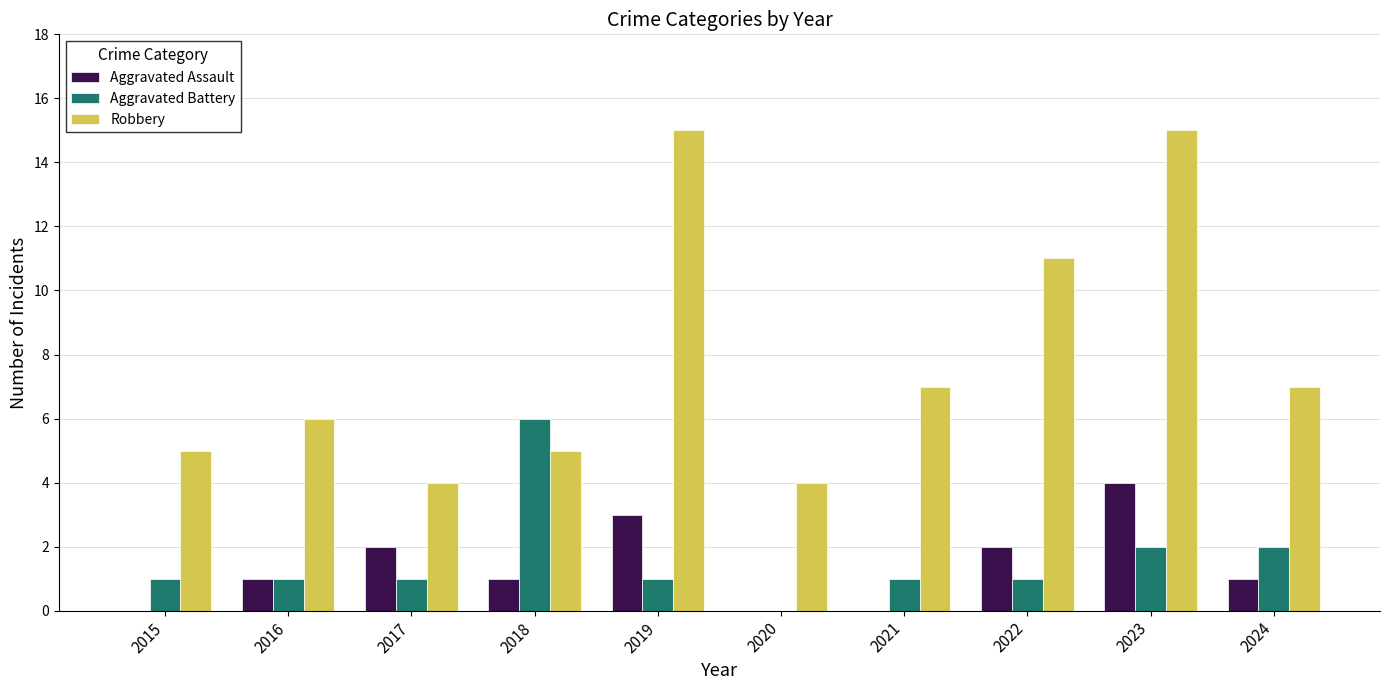

How many series are shown in this chart?

3